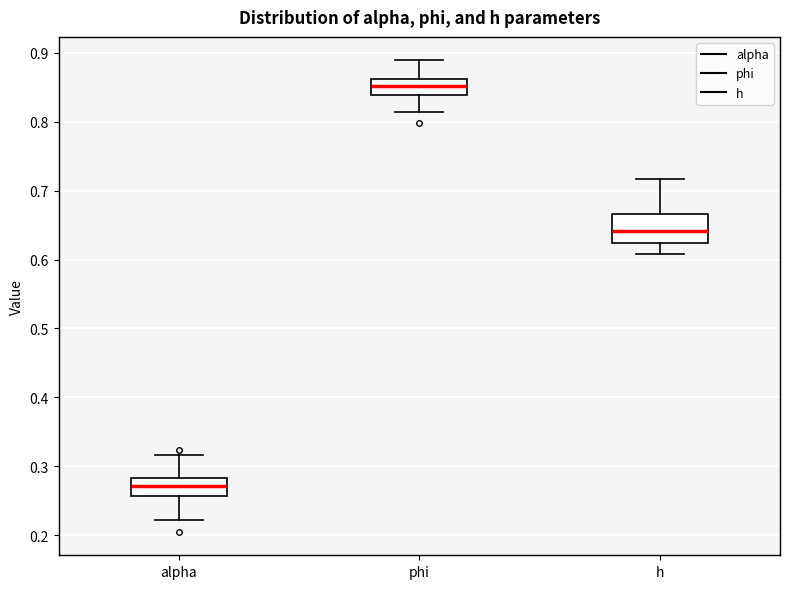

Where does the upper whisker of the box for h end on the y-axis? The values are not printed on the chart, so give them approximately, as read against the axis.

0.72